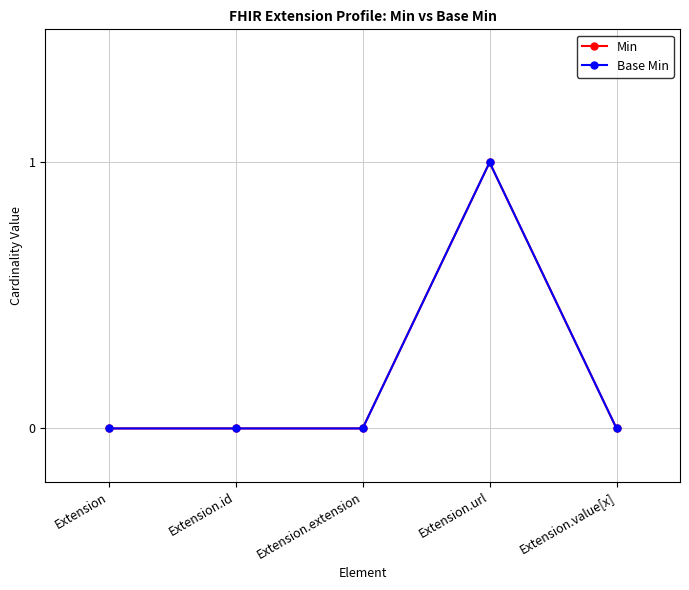

At Extension.url, list the series in order from largest to smallest.

Min, Base Min